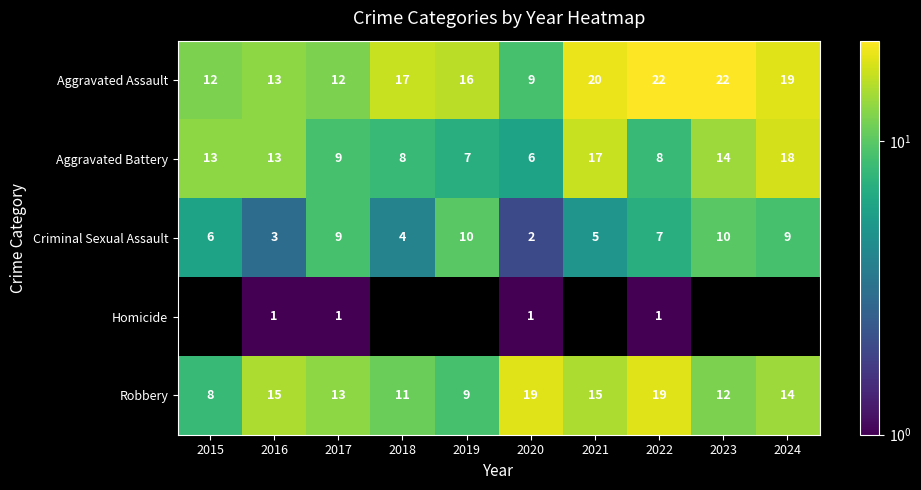

Rank the series at 2022 from highest to lowest value.

Aggravated Assault, Robbery, Aggravated Battery, Criminal Sexual Assault, Homicide